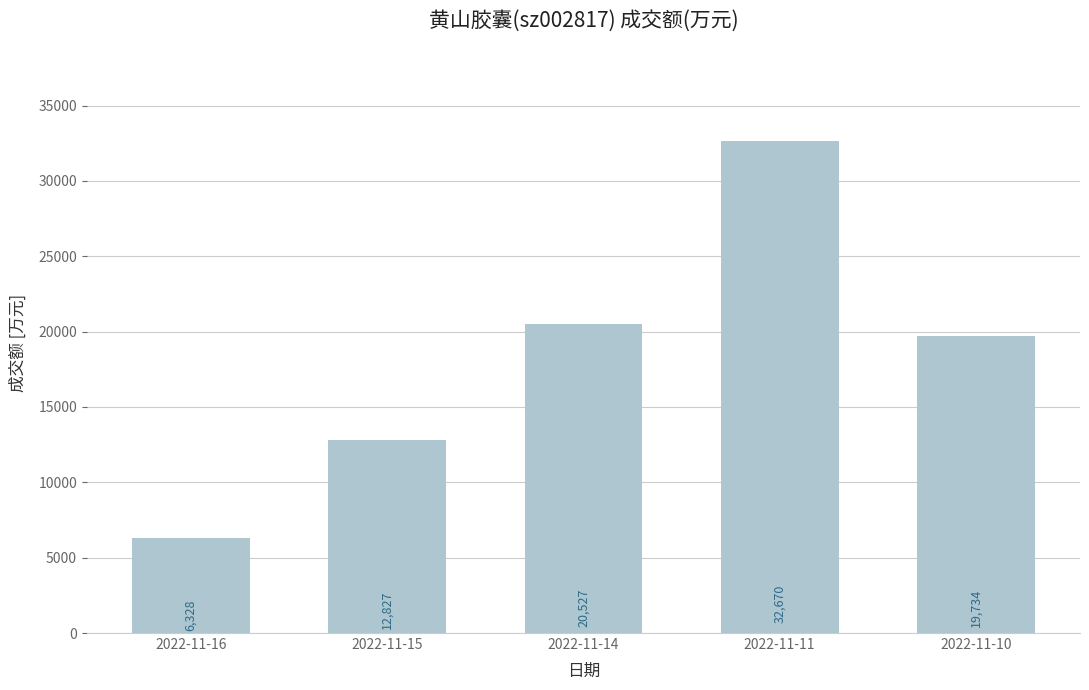

List the labels in order of value, smallest first.

2022-11-16, 2022-11-15, 2022-11-10, 2022-11-14, 2022-11-11